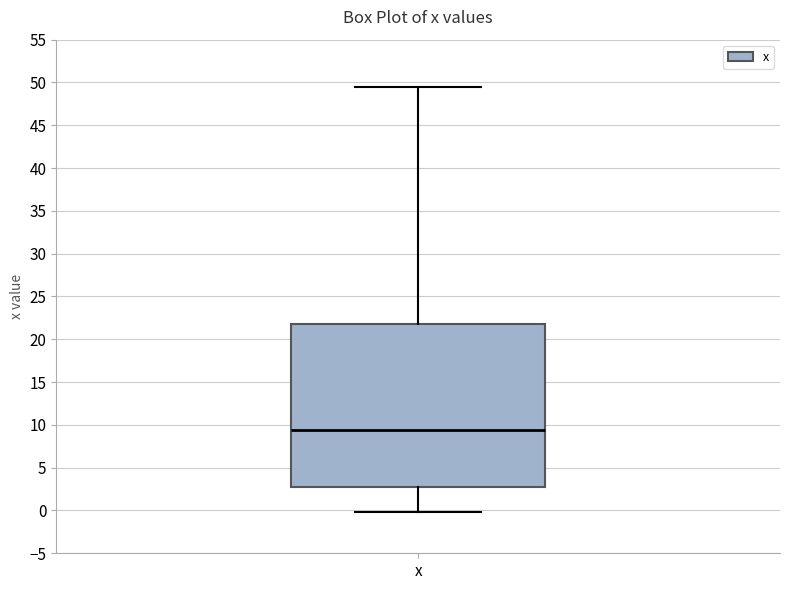

Where does the median line of the box for x sit on the y-axis? The values are not printed on the chart, so give them approximately, as read against the axis.

9.5